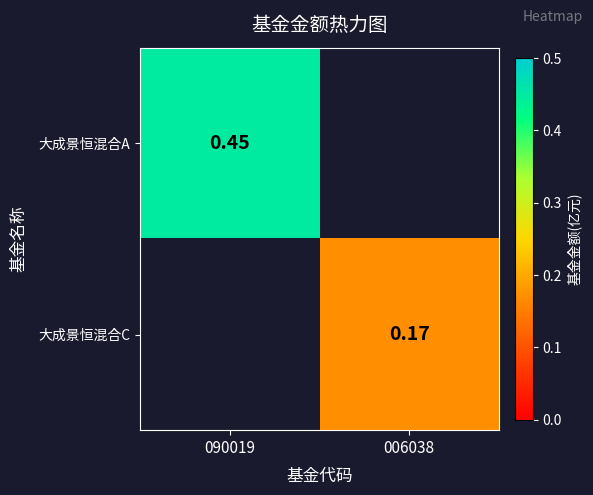

Is the value of 大成景恒混合A at 090019 greater than the value of 大成景恒混合C at 006038?

Yes